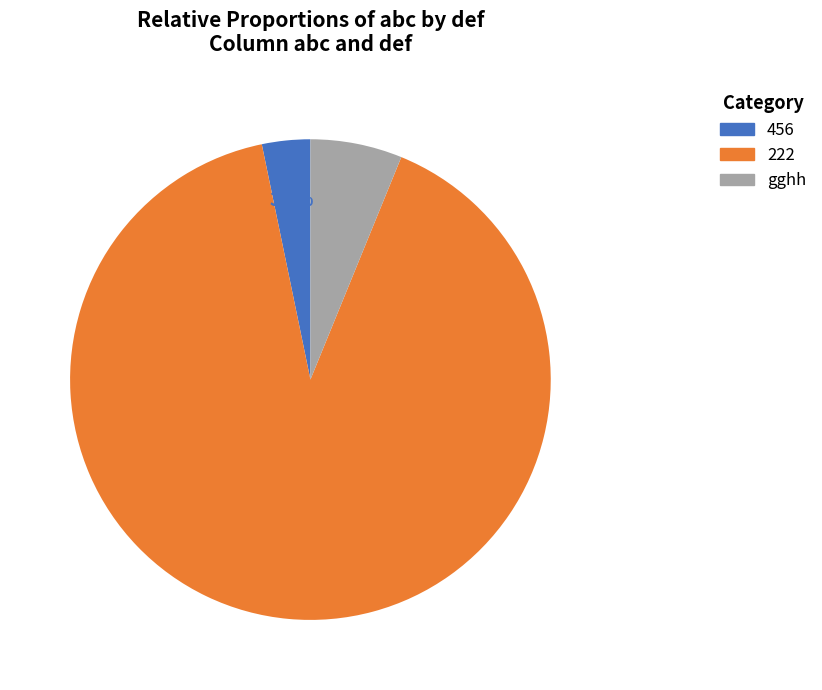

Between 222 and 456, which is larger?

222